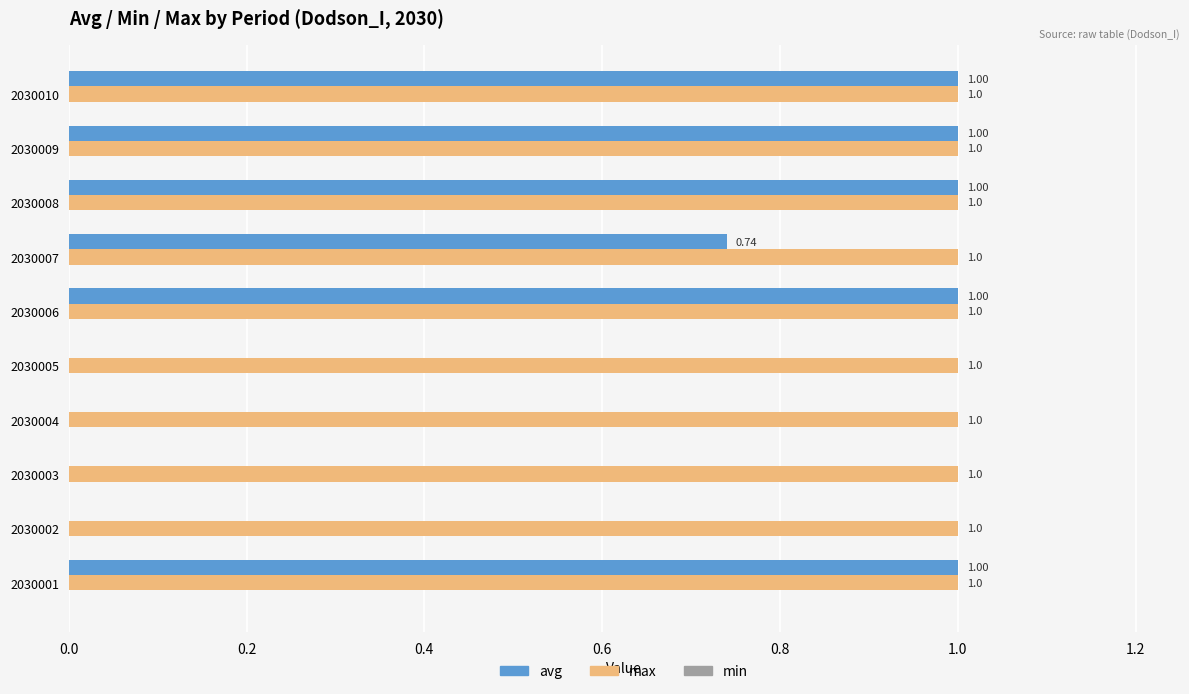

Which series has the largest total across all categories?

max